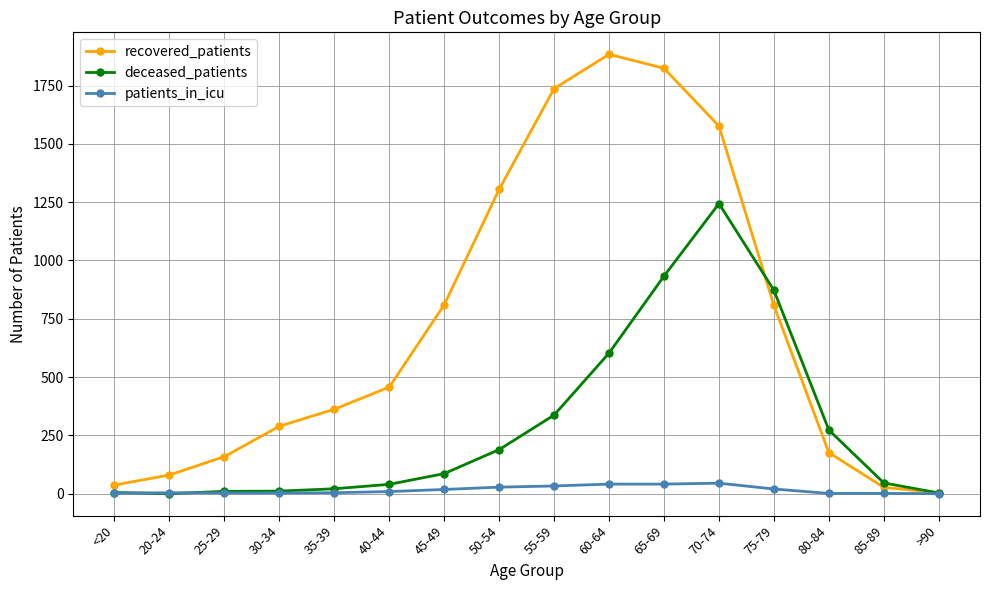

True or false: recovered_patients has more than 0 interior local peaks.

True